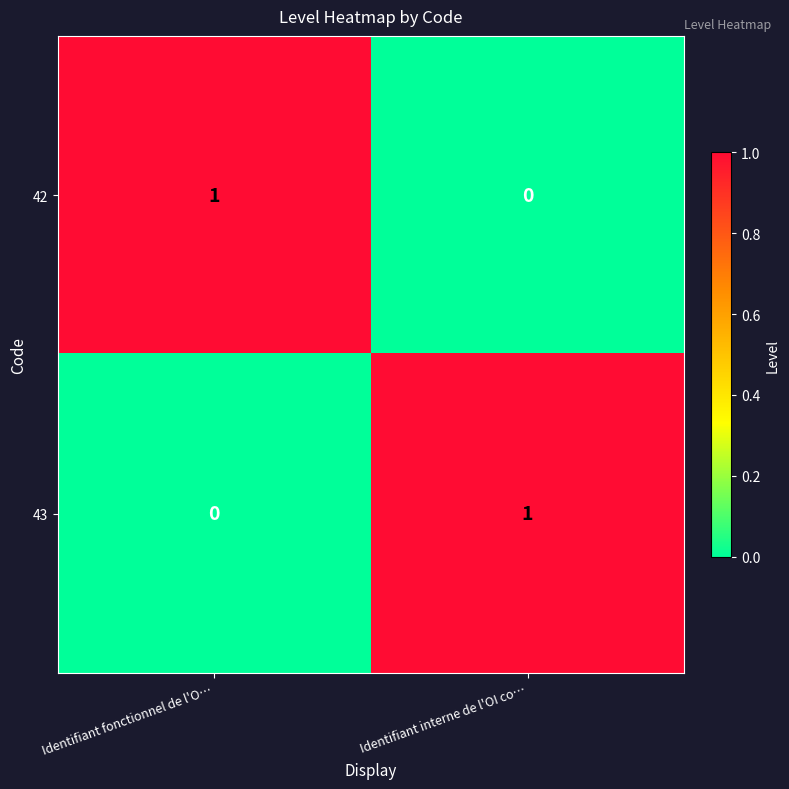

Rank the series at Identifiant fonctionnel de l'O… from highest to lowest value.

42, 43